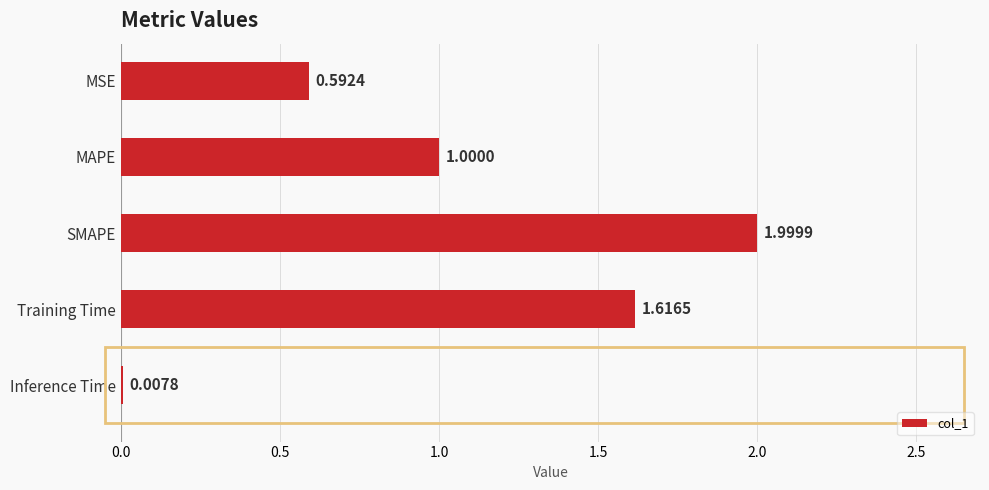

Between Training Time and Inference Time, which is larger?

Training Time